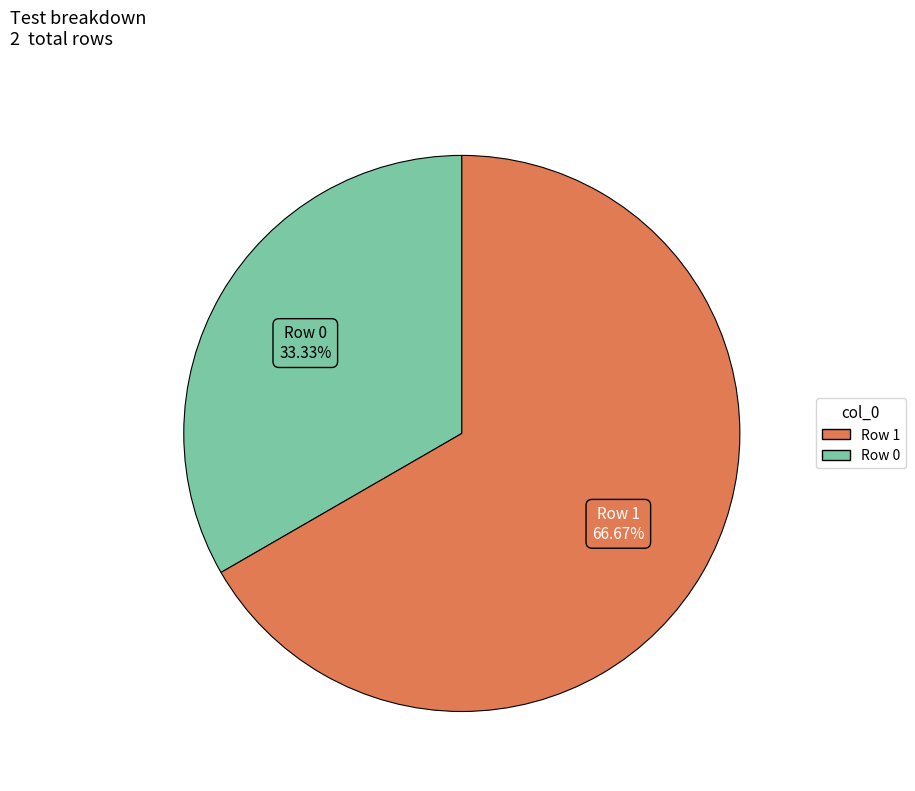

What percentage is the Row 1 slice, to the nearest percent?

67%